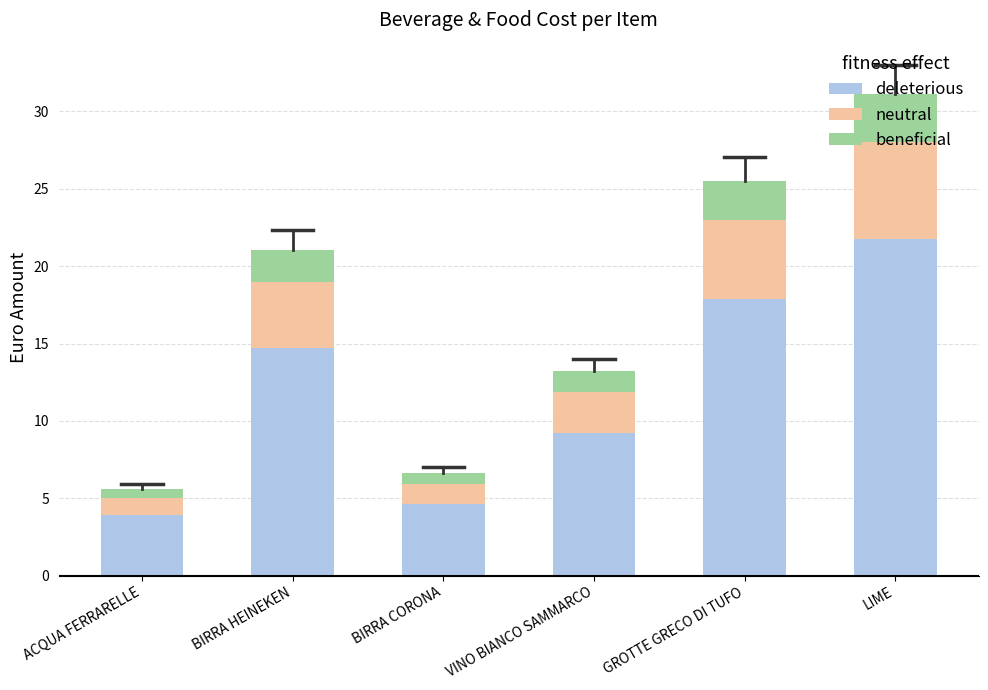

Rank the categories by deleterious value from highest to lowest.

LIME, GROTTE GRECO DI TUFO, BIRRA HEINEKEN, VINO BIANCO SAMMARCO, BIRRA CORONA, ACQUA FERRARELLE